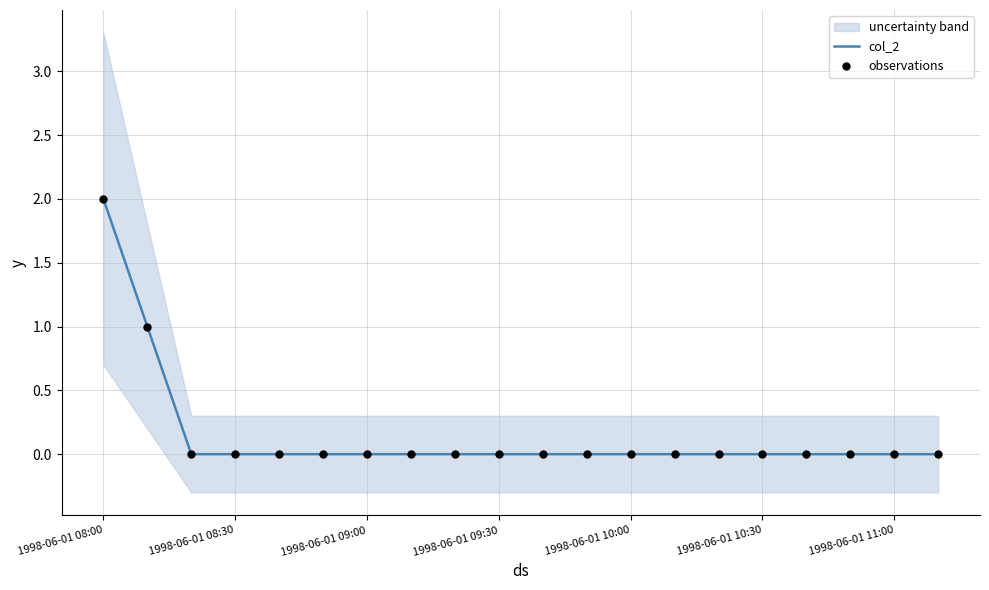

What are all the series names shown in the legend?

col_2, observations